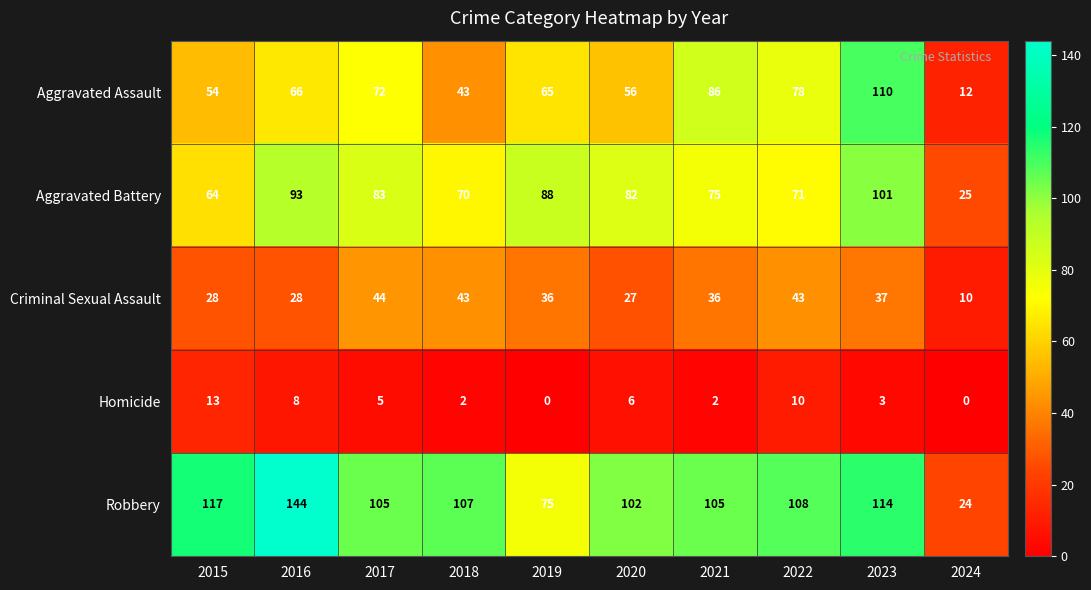

What is the total value across all series at 2021?

304